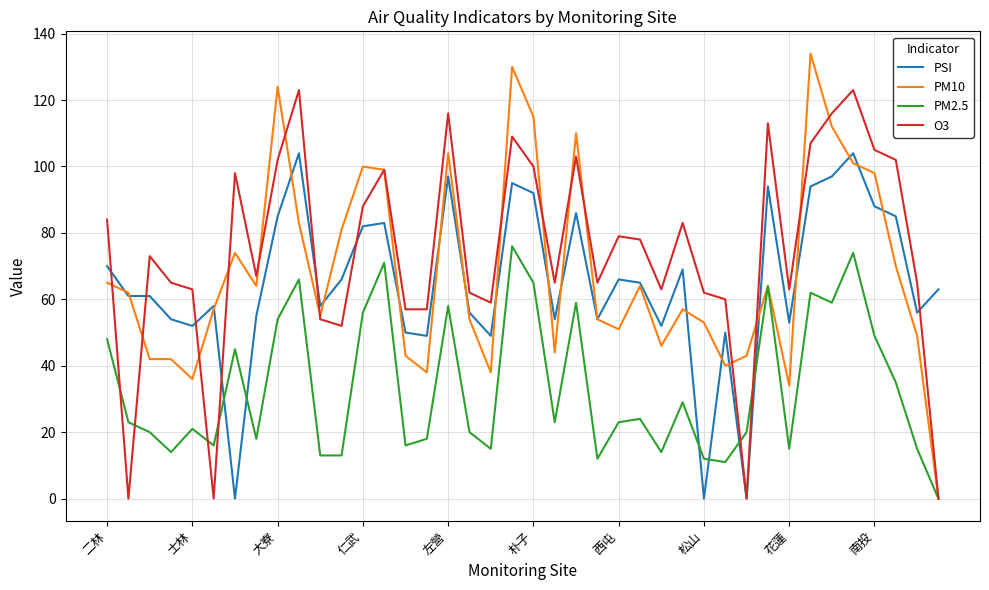

True or false: PM10 and O3 intersect in this chart.

True